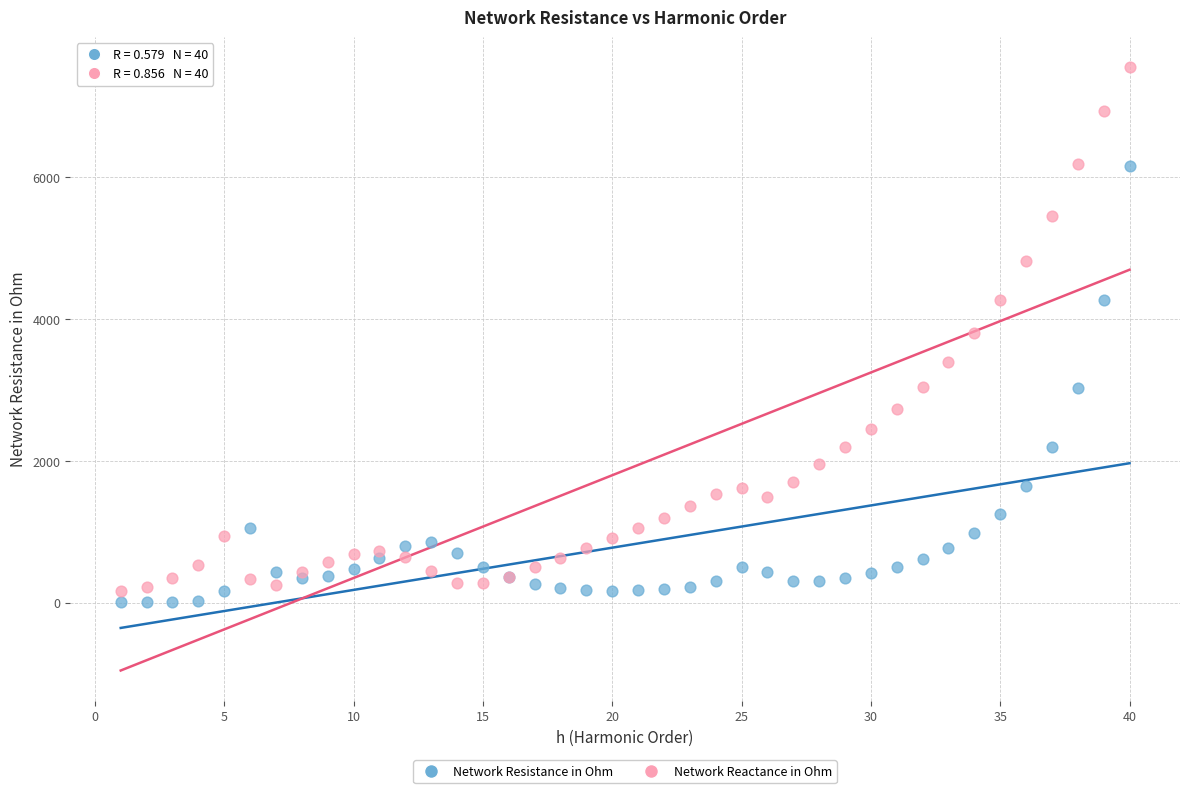

Which series contains the lowest Y value?

Network Resistance in Ohm